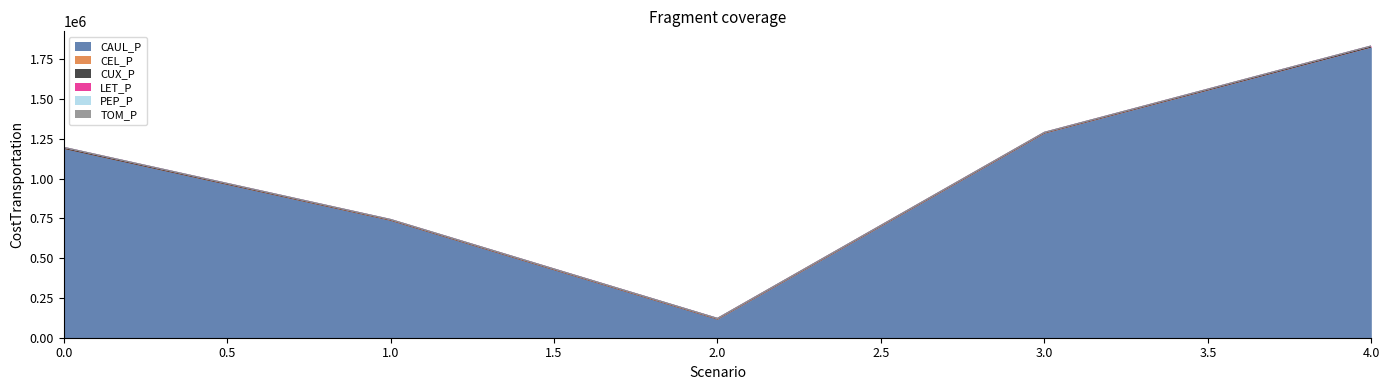

What is the difference between the PEP_P values at 0 and 1?

18.3